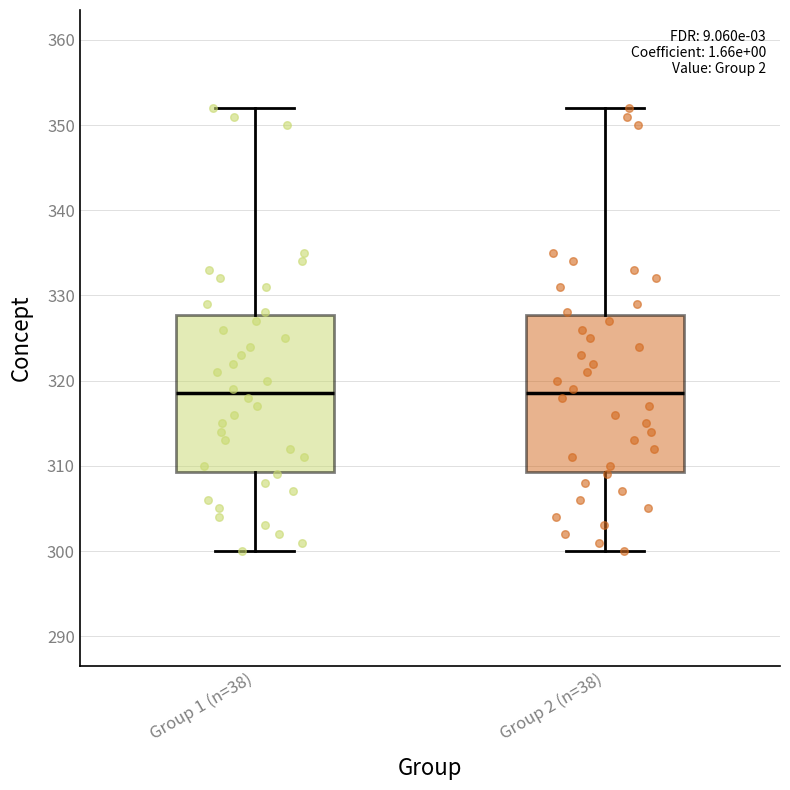

Where does the median line of the box for Group 1 (n=38) sit on the y-axis? The values are not printed on the chart, so give them approximately, as read against the axis.

319